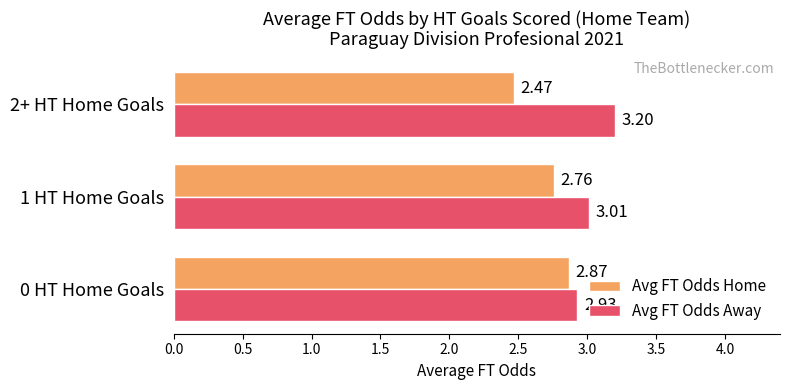

What is the difference between the maximum and minimum values in the Avg FT Odds Home series?

0.4